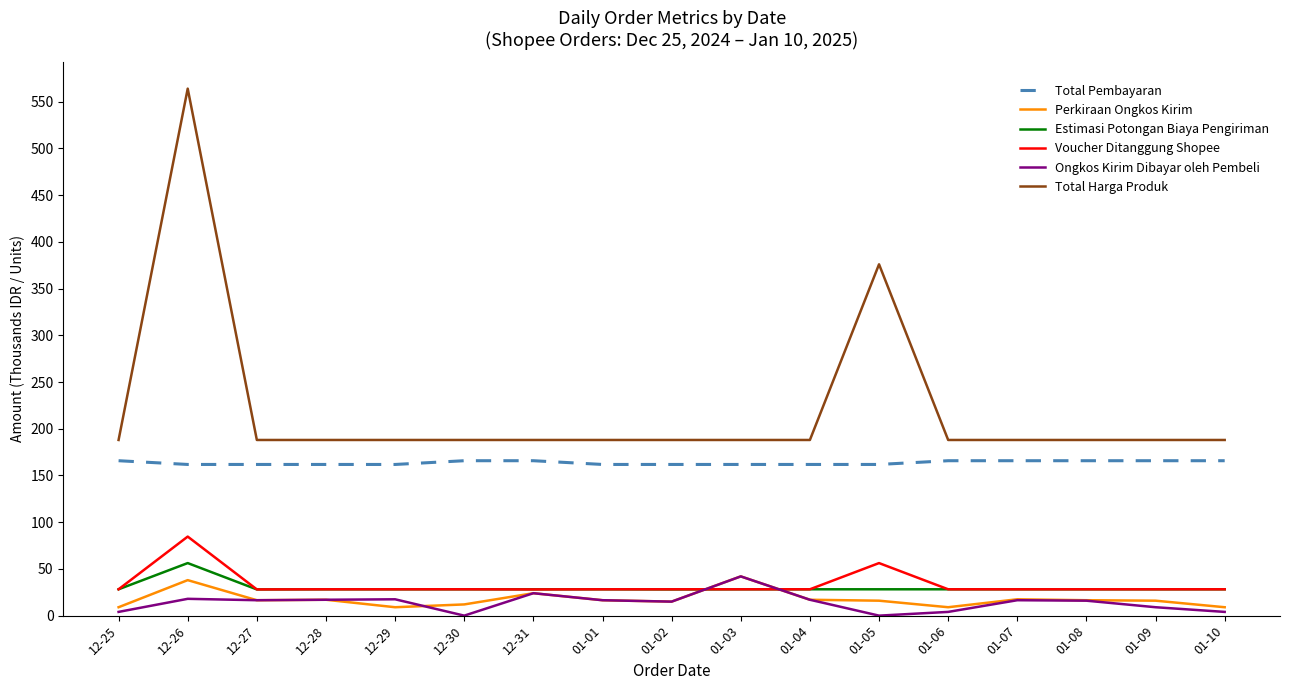

What is the spread (max minus min) of values at 12-28?

171.0